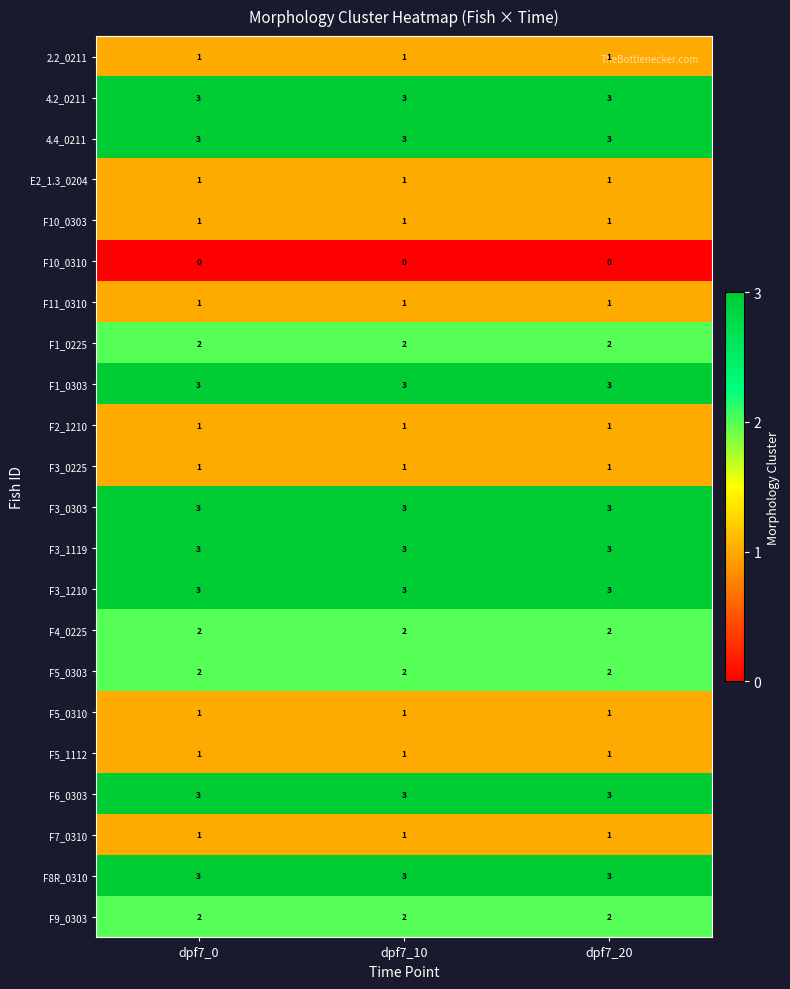

What is the minimum value for 4.4_0211?

3